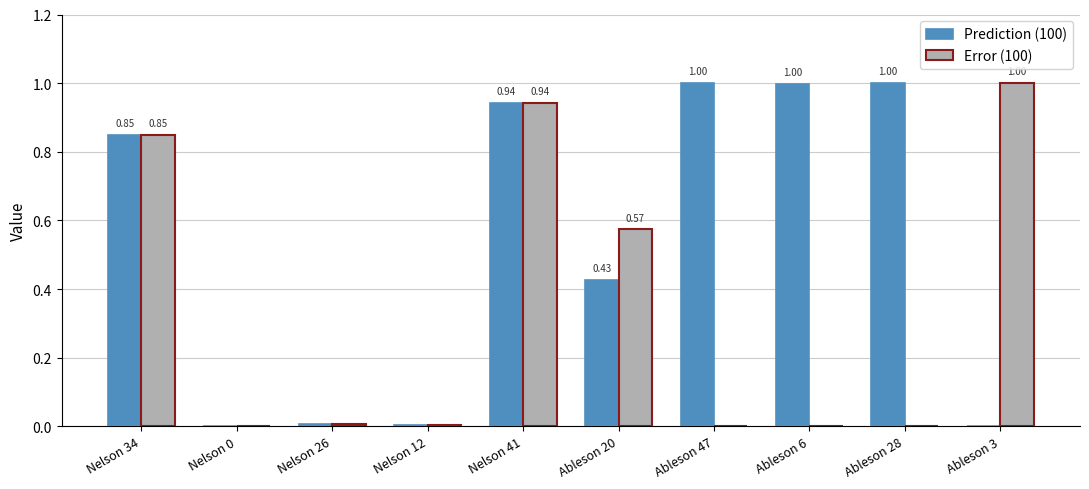

What are all the series names shown in the legend?

Prediction (100), Error (100)